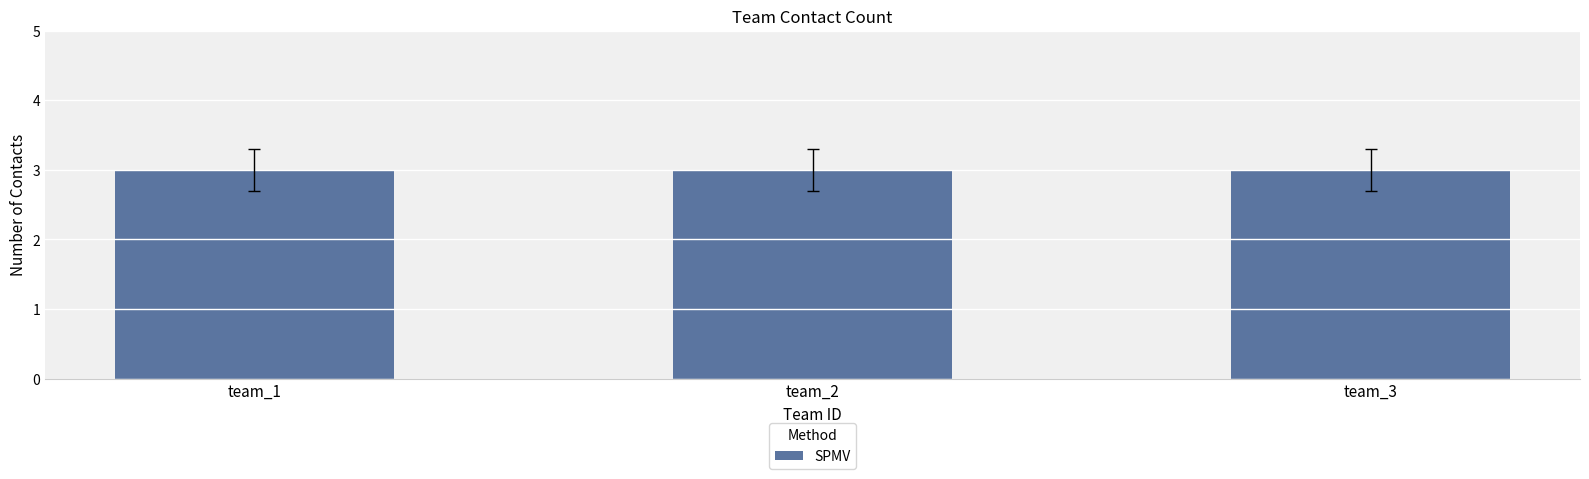

What is the approximate value at team_1 (10:33)?

3